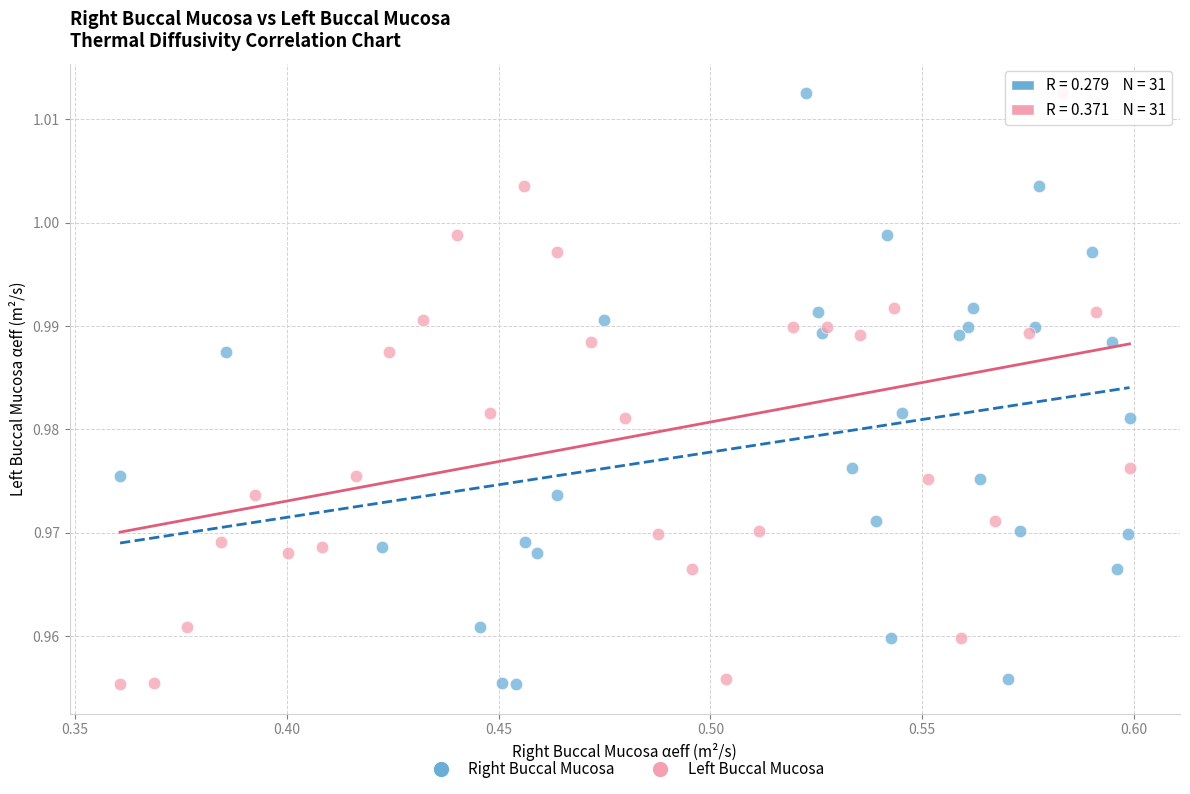

What are all the series names shown in the legend?

Right Buccal Mucosa, Left Buccal Mucosa